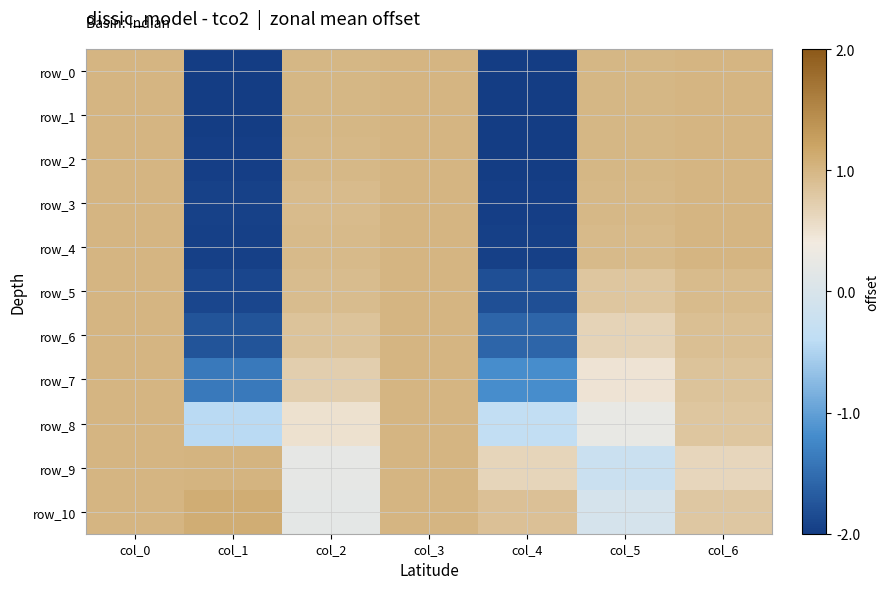

Reading left to right, transcribe all the data shown in this chart.

row_0: col_0=1.0	col_1=-2.0	col_2=1.0	col_3=1.0	col_4=-2.0	col_5=1.0	col_6=1.0
row_1: col_0=1.0	col_1=-2.0	col_2=1.0	col_3=1.0	col_4=-2.0	col_5=1.0	col_6=1.0
row_2: col_0=1.0	col_1=-2.0	col_2=1.0	col_3=1.0	col_4=-2.0	col_5=1.0	col_6=1.0
row_3: col_0=1.0	col_1=-1.9	col_2=1.0	col_3=1.0	col_4=-2.0	col_5=1.0	col_6=1.0
row_4: col_0=1.0	col_1=-2.0	col_2=1.0	col_3=1.0	col_4=-2.0	col_5=1.0	col_6=1.0
row_5: col_0=1.0	col_1=-1.9	col_2=0.9	col_3=1.0	col_4=-1.8	col_5=0.8	col_6=0.9
row_6: col_0=1.0	col_1=-1.8	col_2=0.9	col_3=1.0	col_4=-1.6	col_5=0.7	col_6=0.9
row_7: col_0=1.0	col_1=-1.4	col_2=0.7	col_3=1.0	col_4=-1.2	col_5=0.5	col_6=0.9
row_8: col_0=1.0	col_1=-0.4	col_2=0.5	col_3=1.0	col_4=-0.4	col_5=0.2	col_6=0.8
row_9: col_0=1.0	col_1=1.0	col_2=0.2	col_3=1.0	col_4=0.6	col_5=-0.2	col_6=0.6
row_10: col_0=1.0	col_1=1.1	col_2=0.2	col_3=1.0	col_4=0.9	col_5=-0.0	col_6=0.8